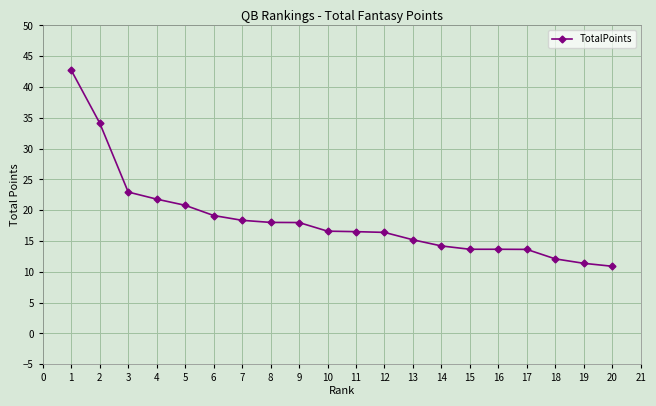

What is the ratio of the value at 16 to the value at 18?

1.1